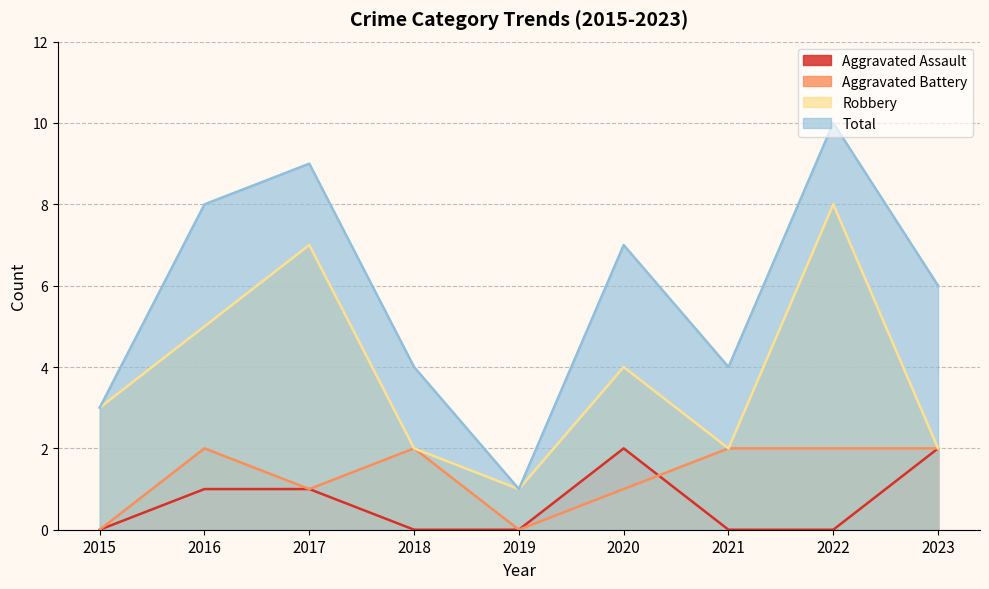

True or false: Robbery has more than 2 points higher than both neighbors.

True